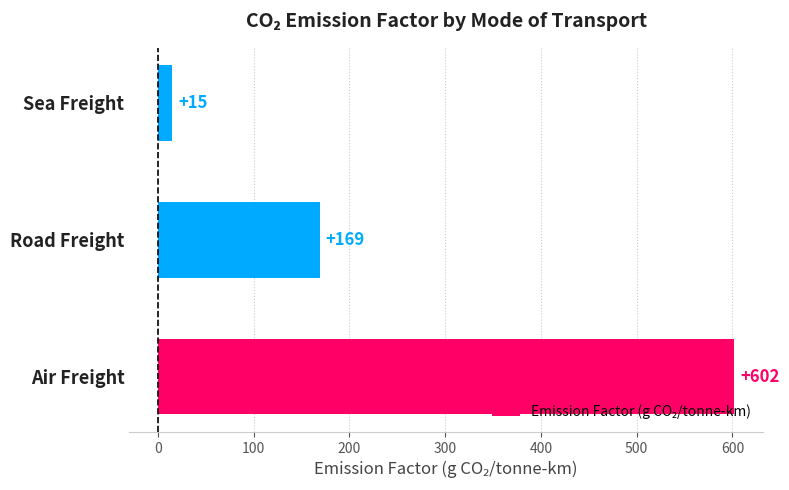

Which category has the highest value across all series?

Air Freight